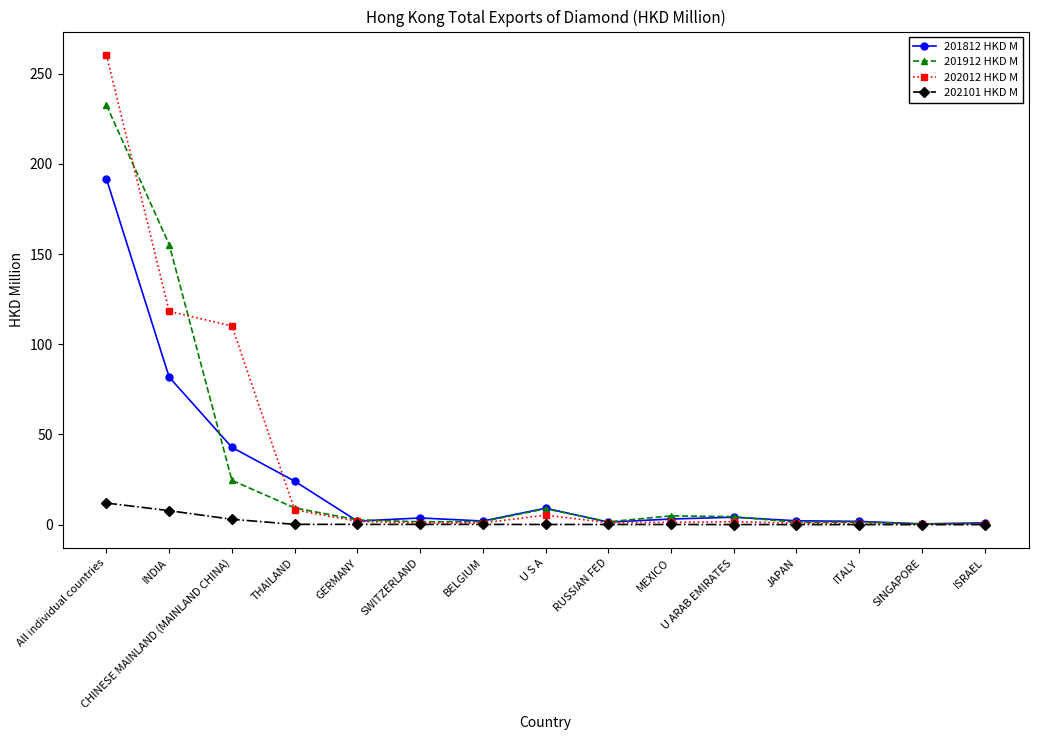

Is this an area chart (filled region under the line)?

No